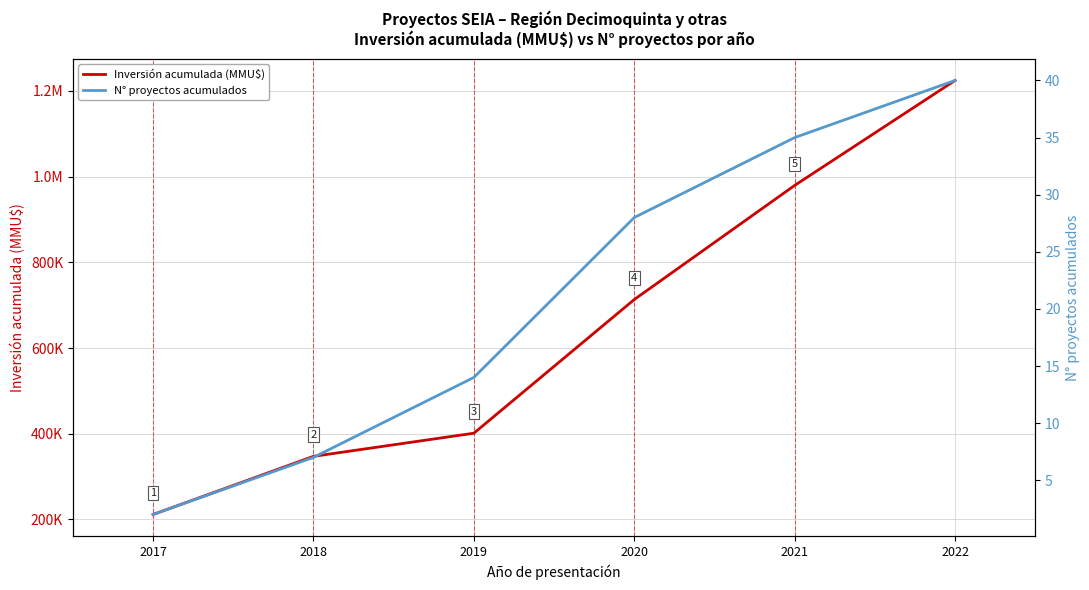

Is it true that N° proyectos acumulados equals 2 at 2017?

True